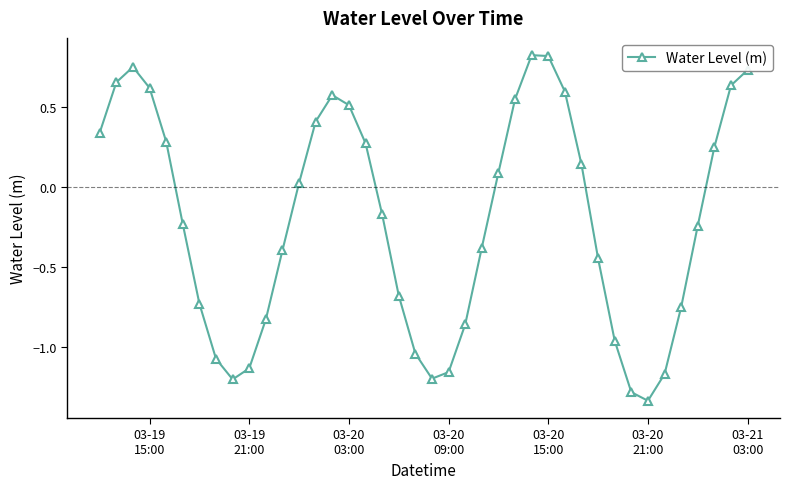

Does the chart display data point markers on the line(s)?

Yes